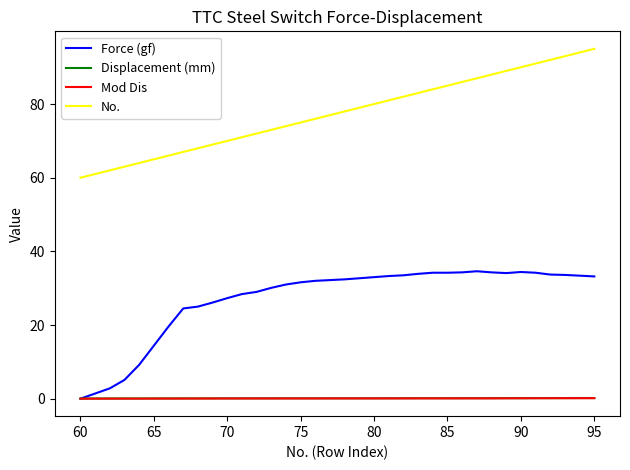

True or false: No. and Mod Dis intersect in this chart.

False